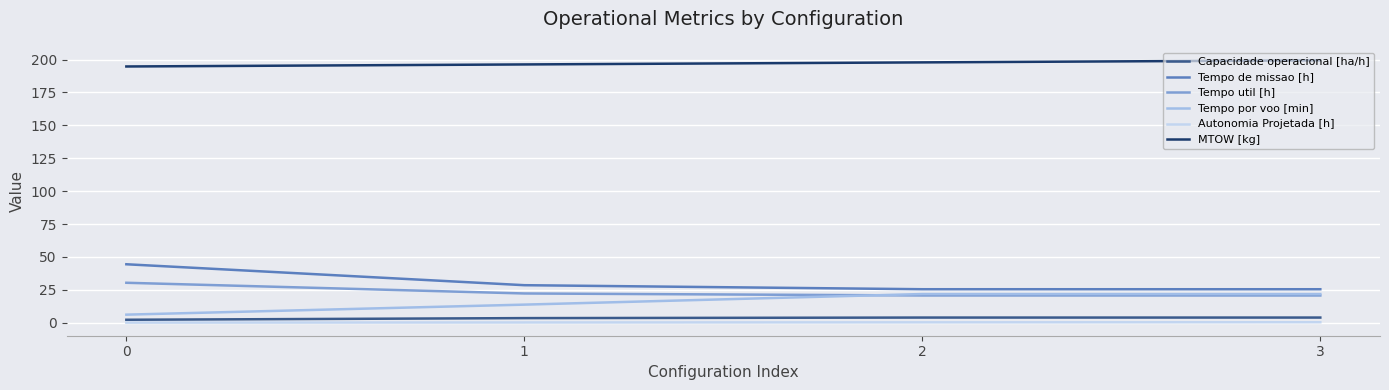

The value of Tempo de missao [h] at 3 is 25.4. True or false?

True